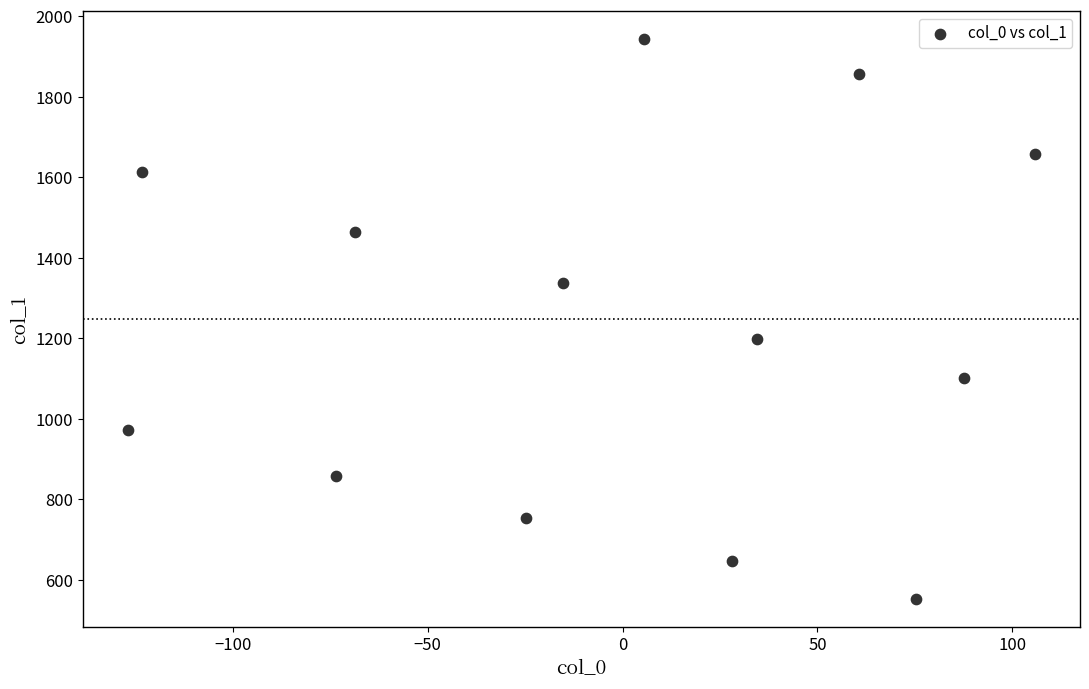

What is the range of X values (max minus min)?

232.6